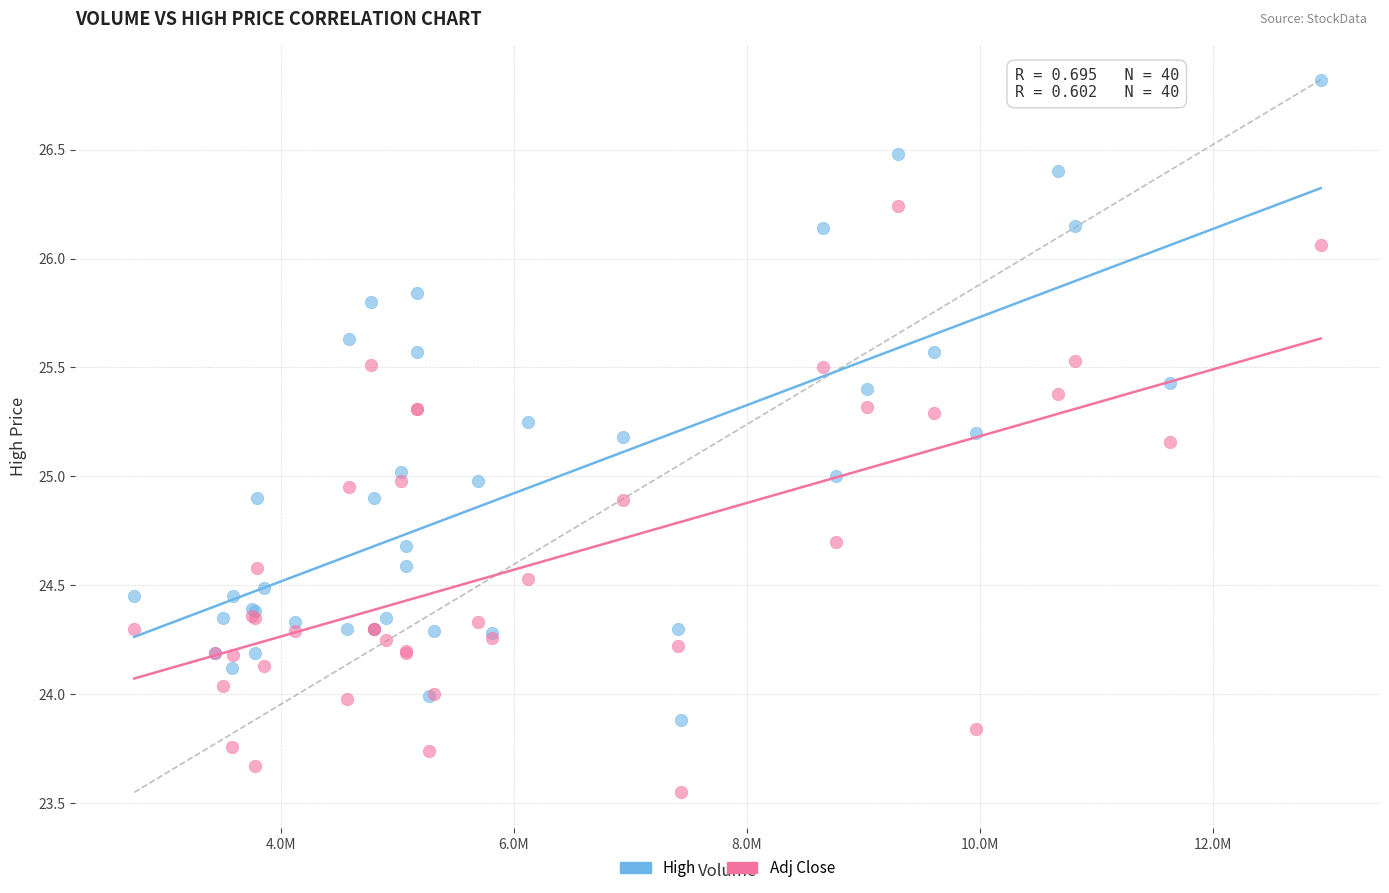

What is the X range (max minus min) for the scatter plot?

10175100.0